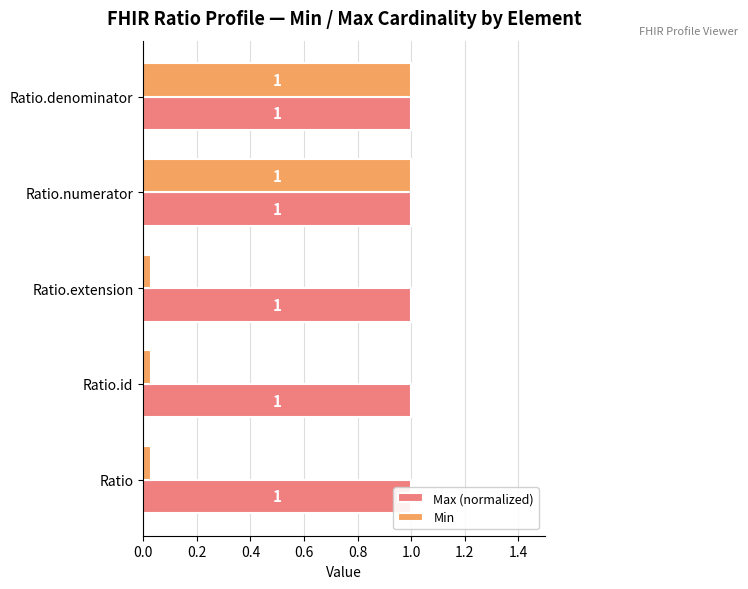

Between 0.2 and 0.4, which series saw the biggest shift?

Max (normalized)